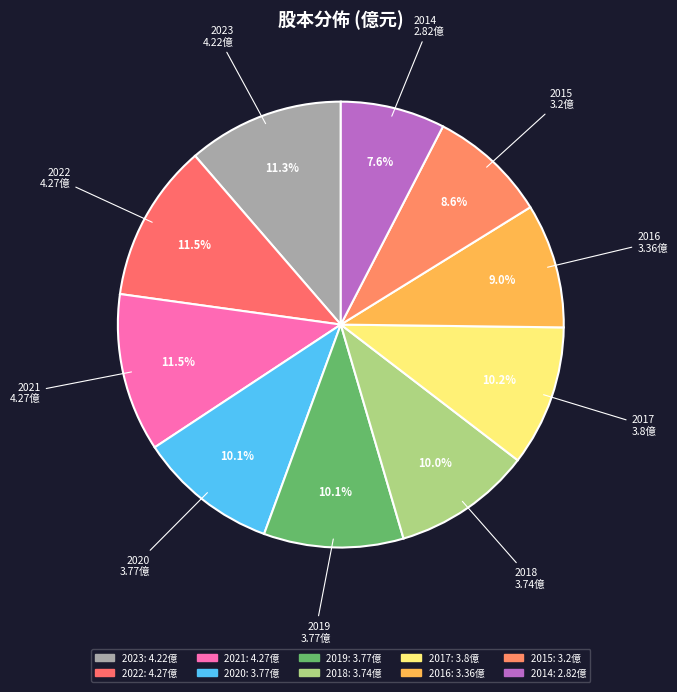

To the nearest percent, what is the average slice percentage?

10%